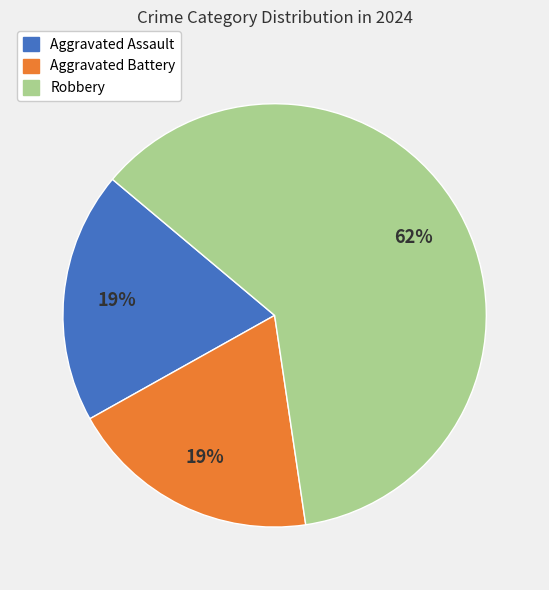

True or false: Aggravated Assault accounts for 11% of the total.

False